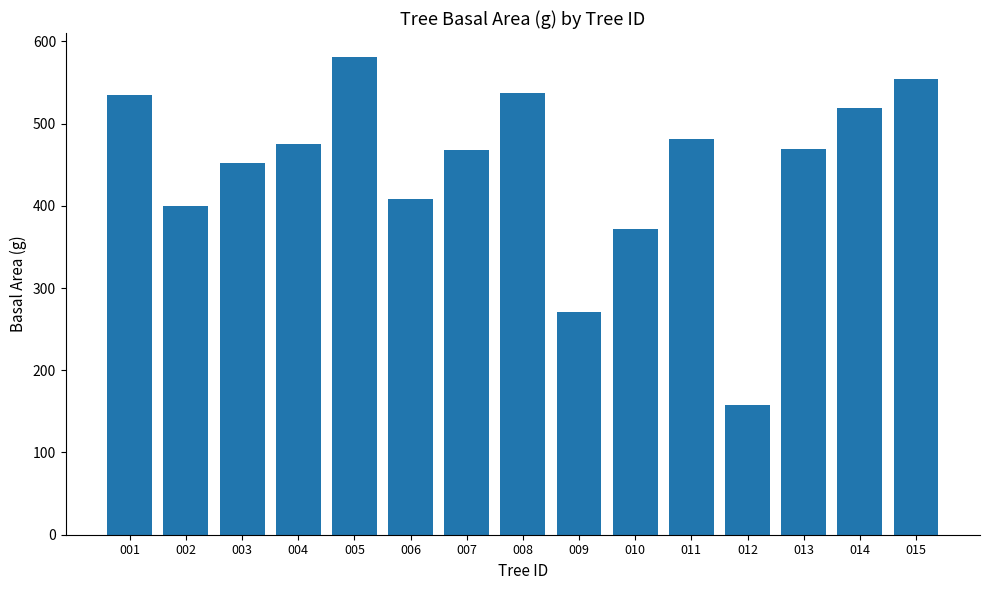

Is it true that the value at 011 is 105.2?

False